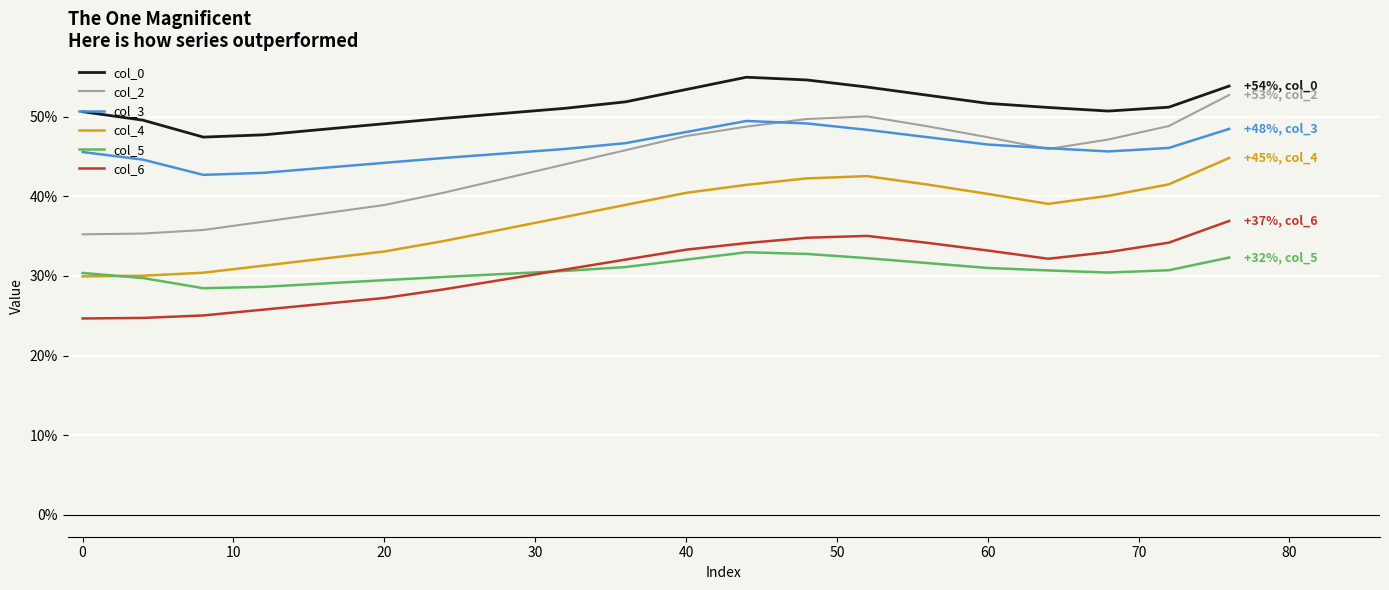

What is the lowest value of the col_2 series?

35.2